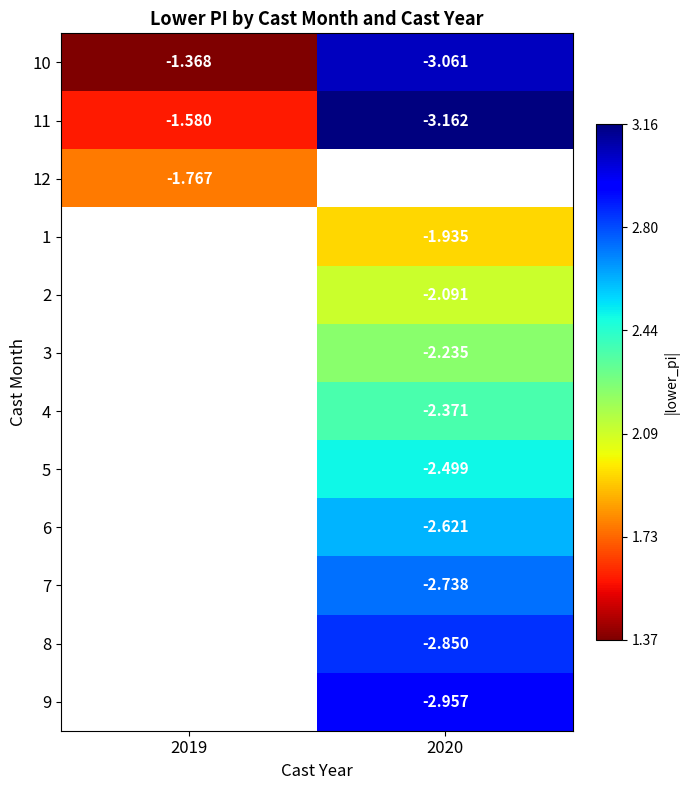

What is the minimum value shown in the chart?

1.4